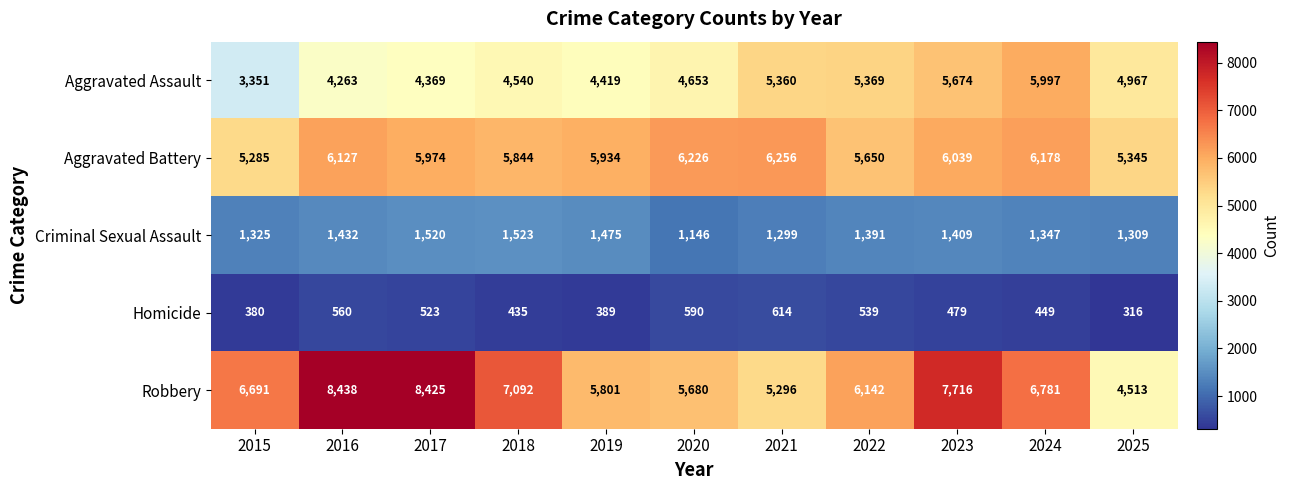

Which series changed the most between 2016 and 2022?

Robbery